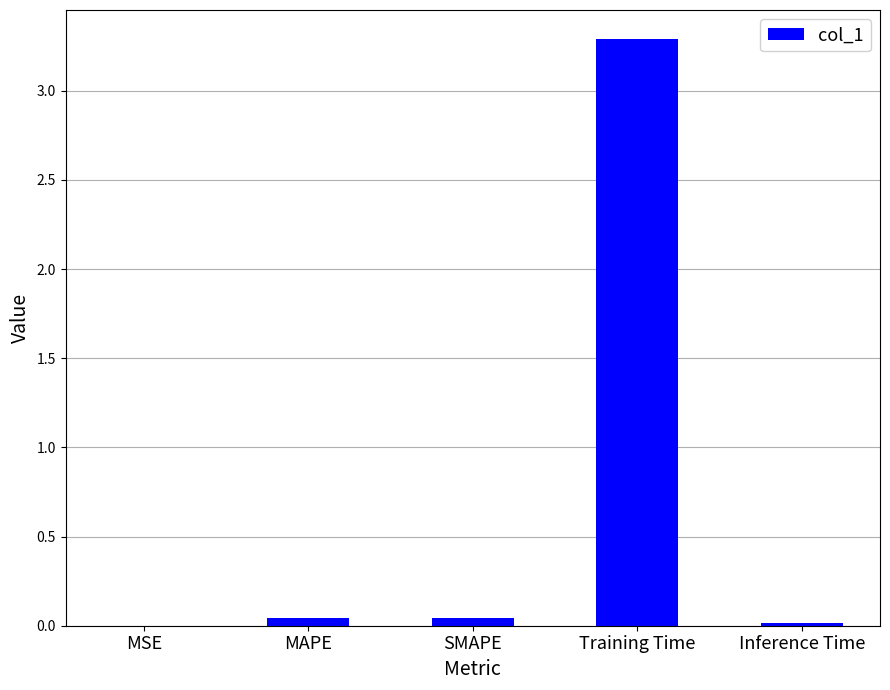

Which label corresponds to the largest value in the chart?

Training Time